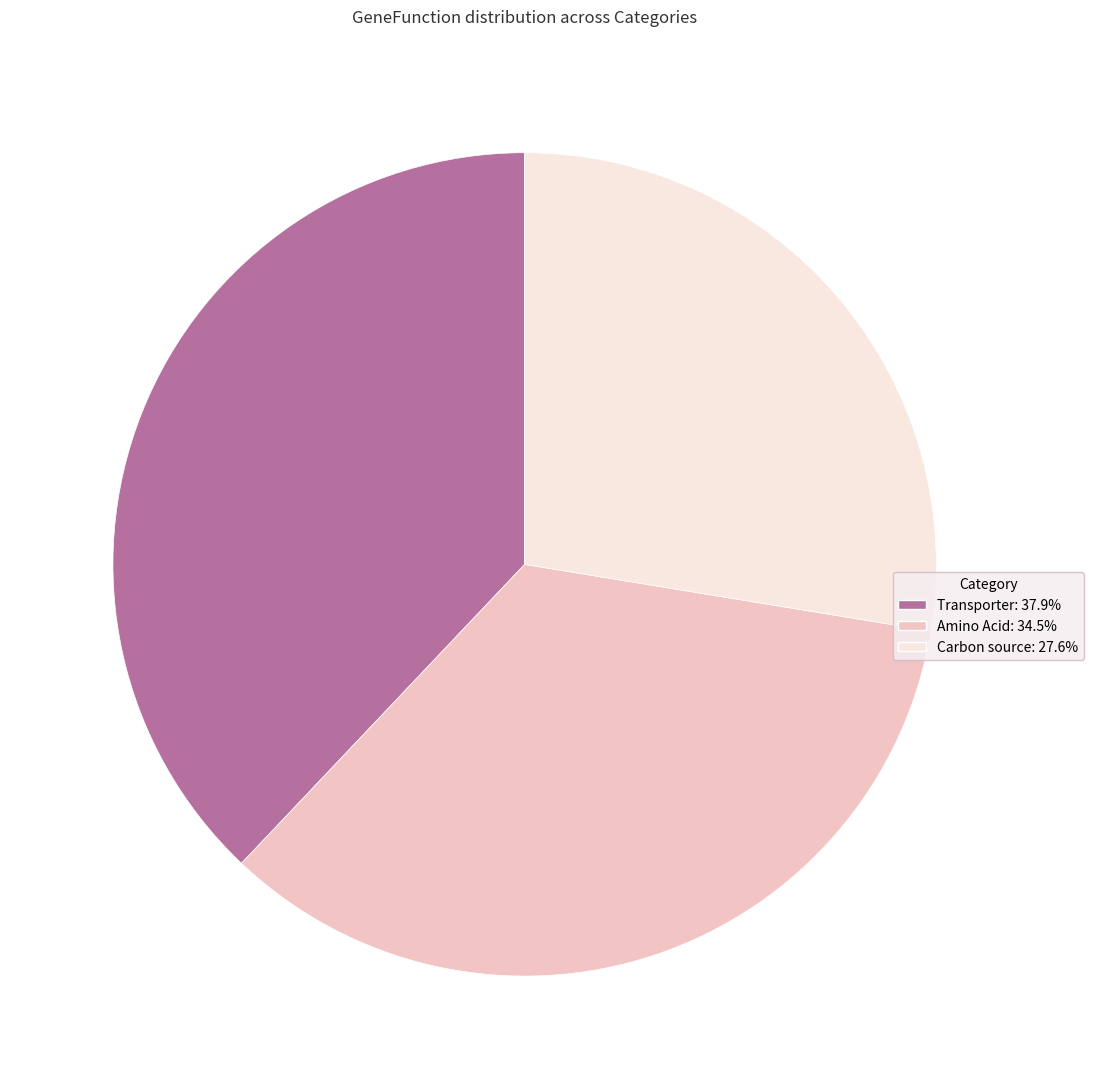

Does any single category account for the majority?

No